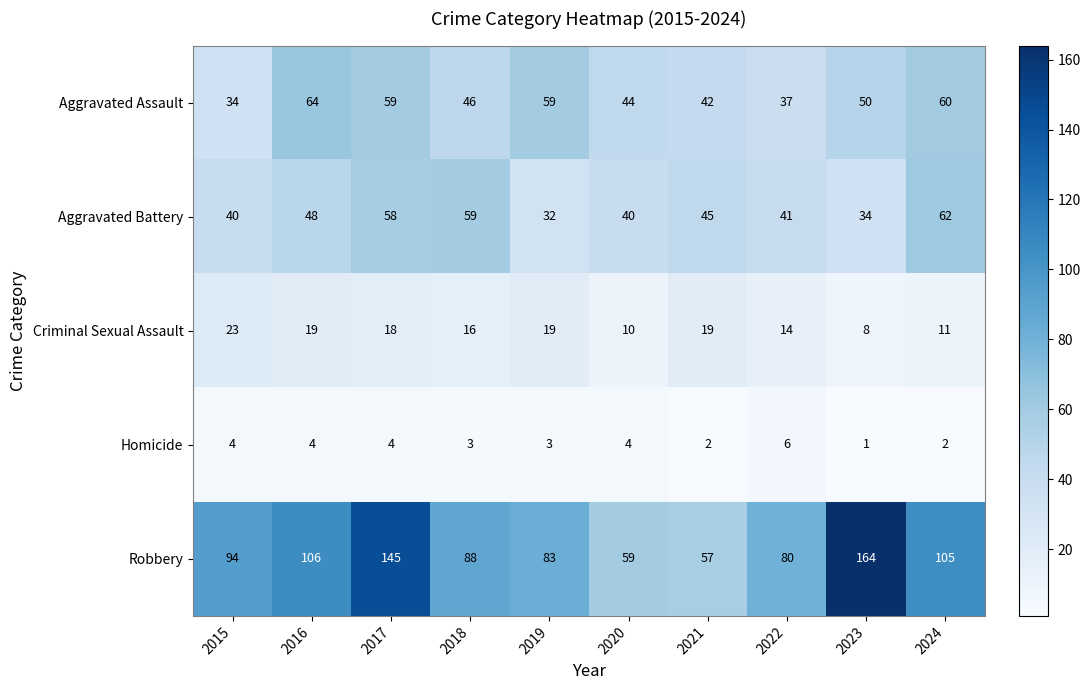

The value of Criminal Sexual Assault at 2022 is 22. True or false?

False